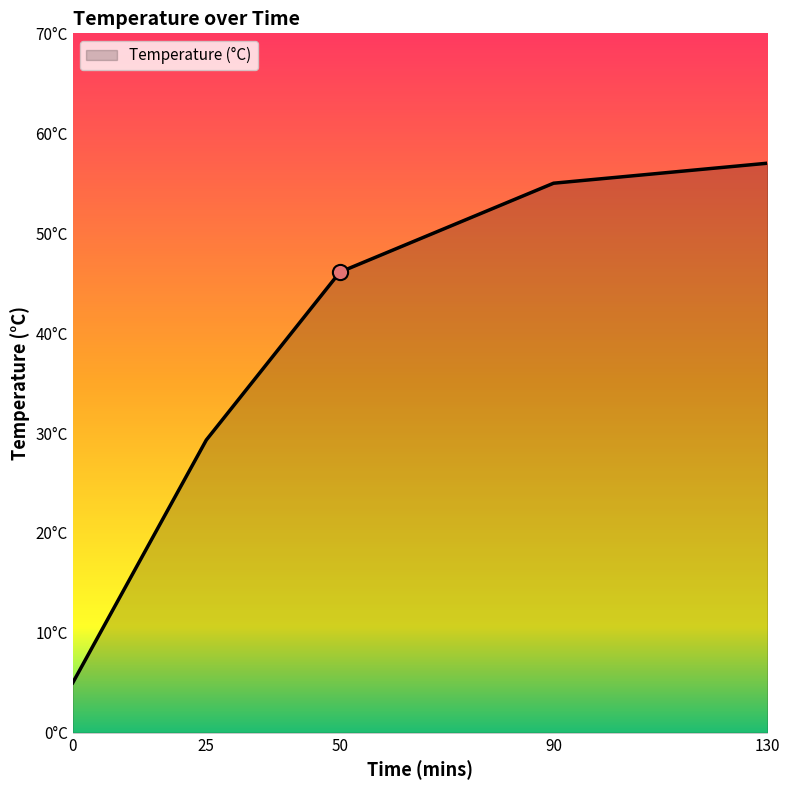

Between 25 and 50, which is larger?

50